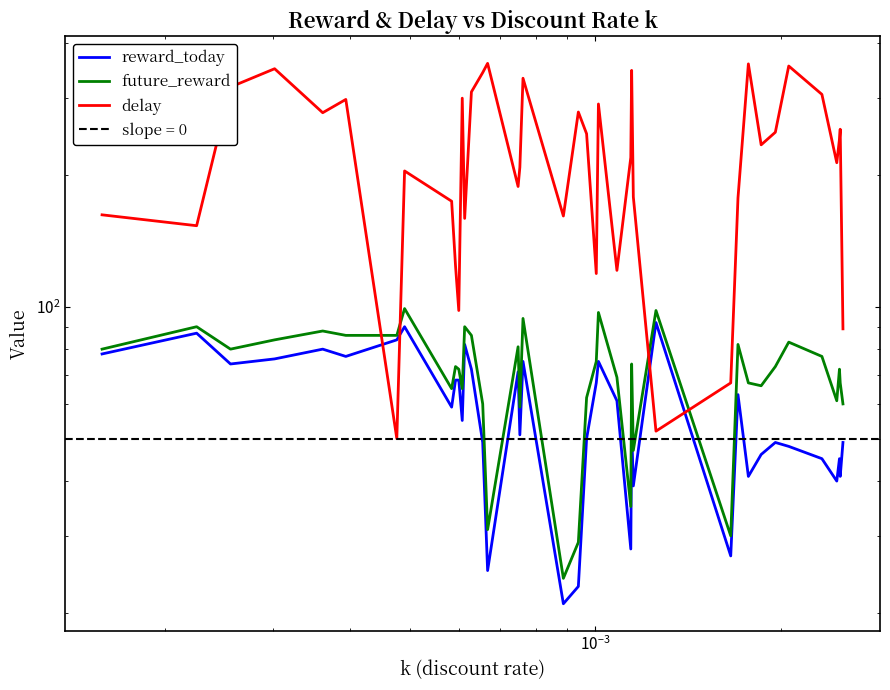

How many lines are shown in the chart?

3